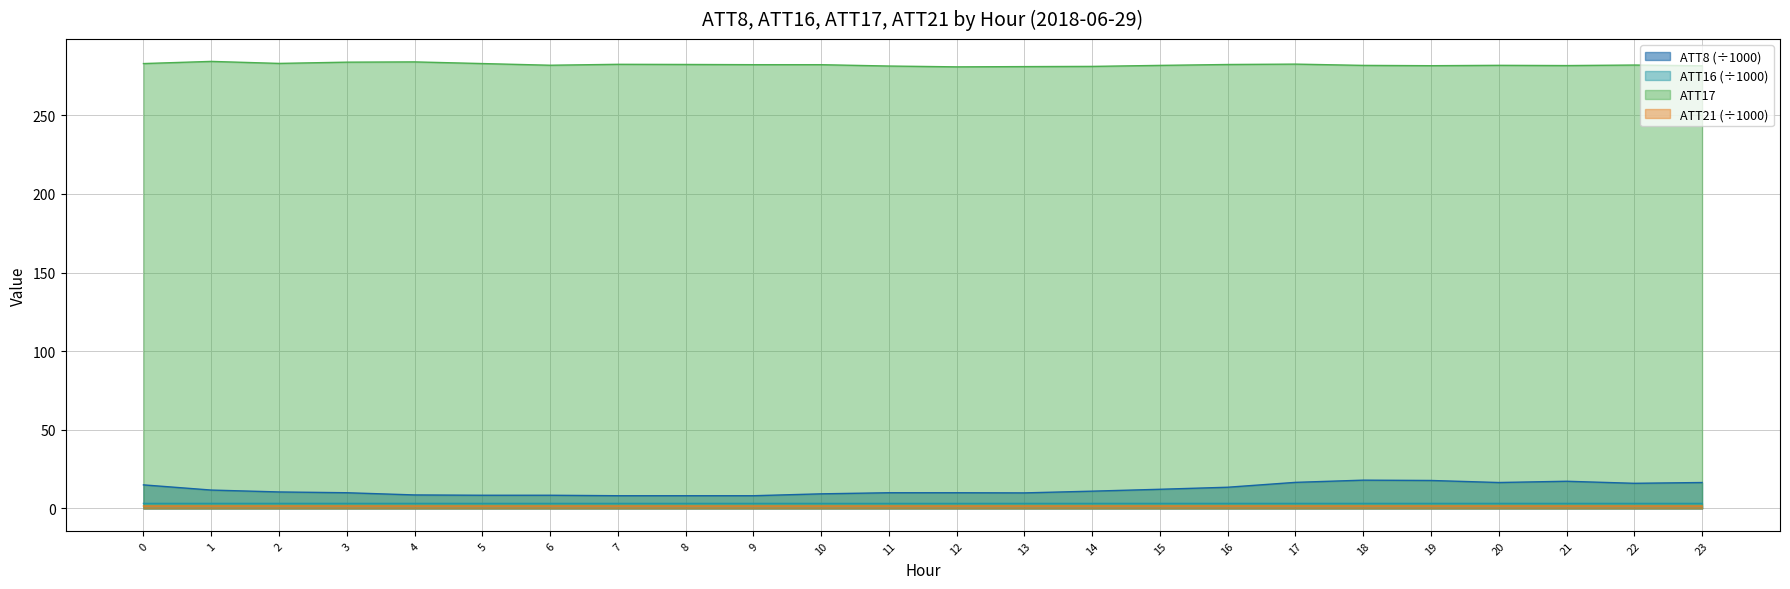

What is the sum of all ATT8 values?

291.5